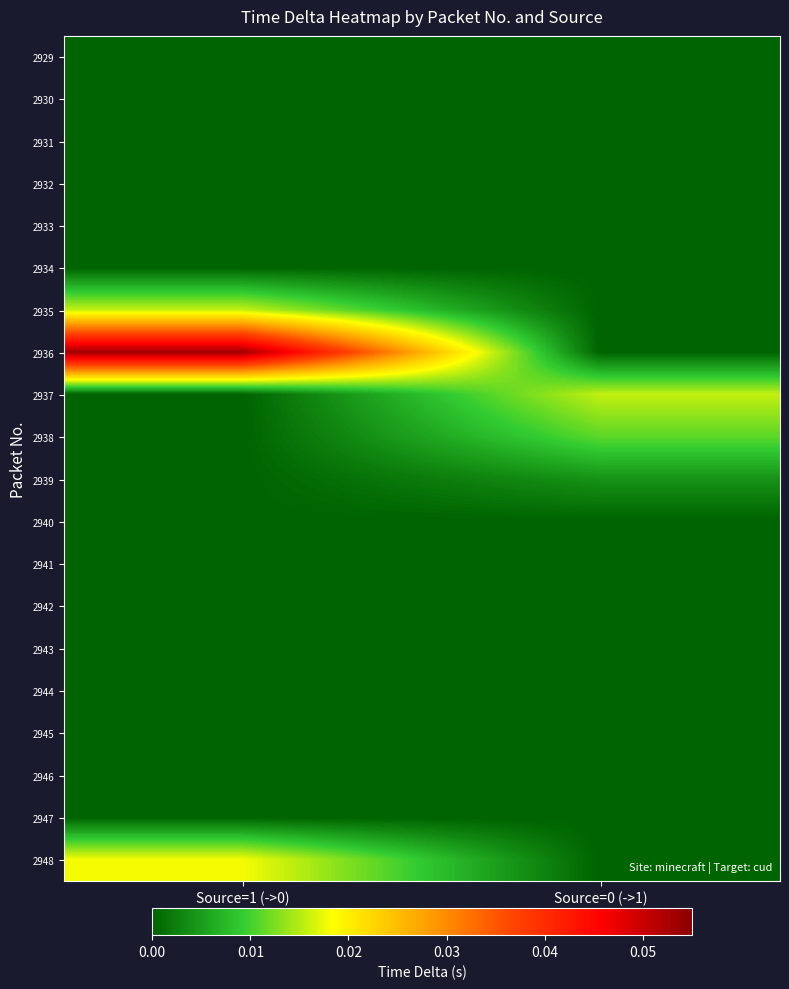

Reading left to right, what are all the values shown in this chart?

2929: Source=1 (->0)=0.0	Source=0 (->1)=0.0
2930: Source=1 (->0)=0.0	Source=0 (->1)=0.0
2931: Source=1 (->0)=0.0	Source=0 (->1)=0.0
2932: Source=1 (->0)=0.0	Source=0 (->1)=0.0
2933: Source=1 (->0)=0.0	Source=0 (->1)=0.0
2934: Source=1 (->0)=0.0	Source=0 (->1)=0.0
2935: Source=1 (->0)=0.0	Source=0 (->1)=0.0
2936: Source=1 (->0)=0.1	Source=0 (->1)=0.0
2937: Source=1 (->0)=0.0	Source=0 (->1)=0.0
2938: Source=1 (->0)=0.0	Source=0 (->1)=0.0
2939: Source=1 (->0)=0.0	Source=0 (->1)=0.0
2940: Source=1 (->0)=0.0	Source=0 (->1)=0.0
2941: Source=1 (->0)=0.0	Source=0 (->1)=0.0
2942: Source=1 (->0)=0.0	Source=0 (->1)=0.0
2943: Source=1 (->0)=0.0	Source=0 (->1)=0.0
2944: Source=1 (->0)=0.0	Source=0 (->1)=0.0
2945: Source=1 (->0)=0.0	Source=0 (->1)=0.0
2946: Source=1 (->0)=0.0	Source=0 (->1)=0.0
2947: Source=1 (->0)=0.0	Source=0 (->1)=0.0
2948: Source=1 (->0)=0.0	Source=0 (->1)=0.0